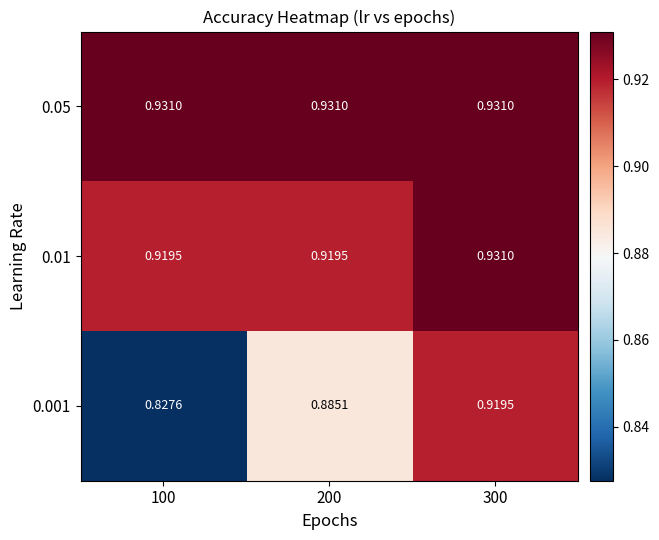

How many data points does each series have?

3